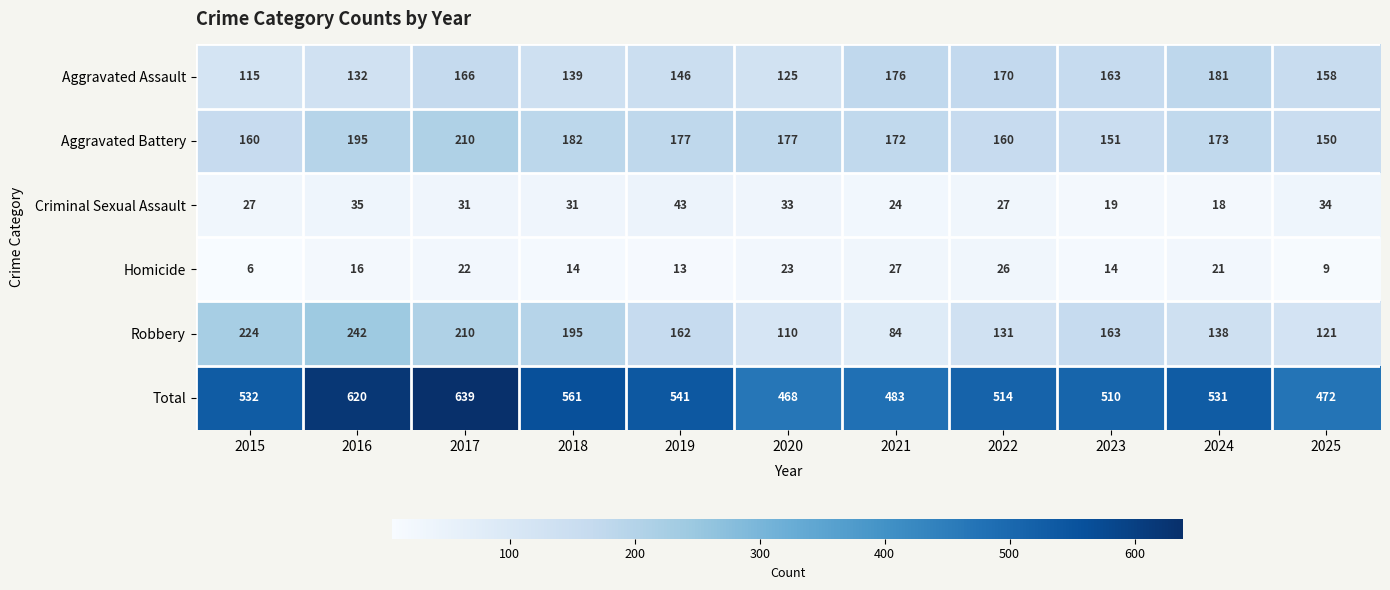

At which label does Criminal Sexual Assault reach its minimum?

2024